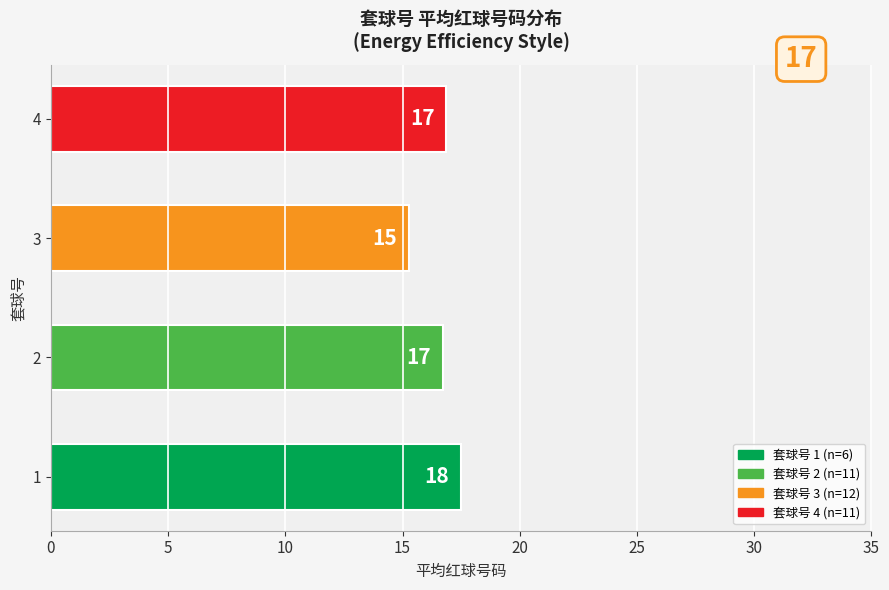

Does the chart contain any negative values?

No